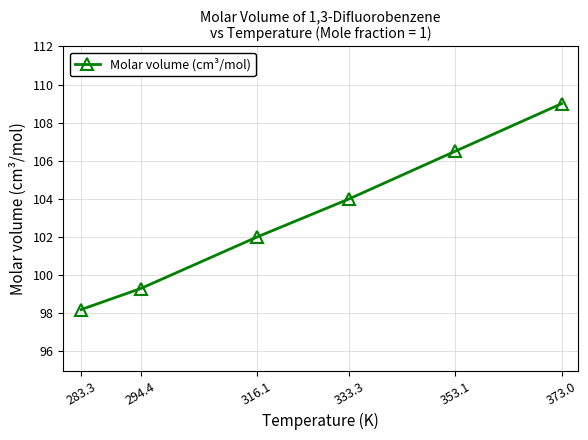

What is the label of the 1st point from the right?

373.0